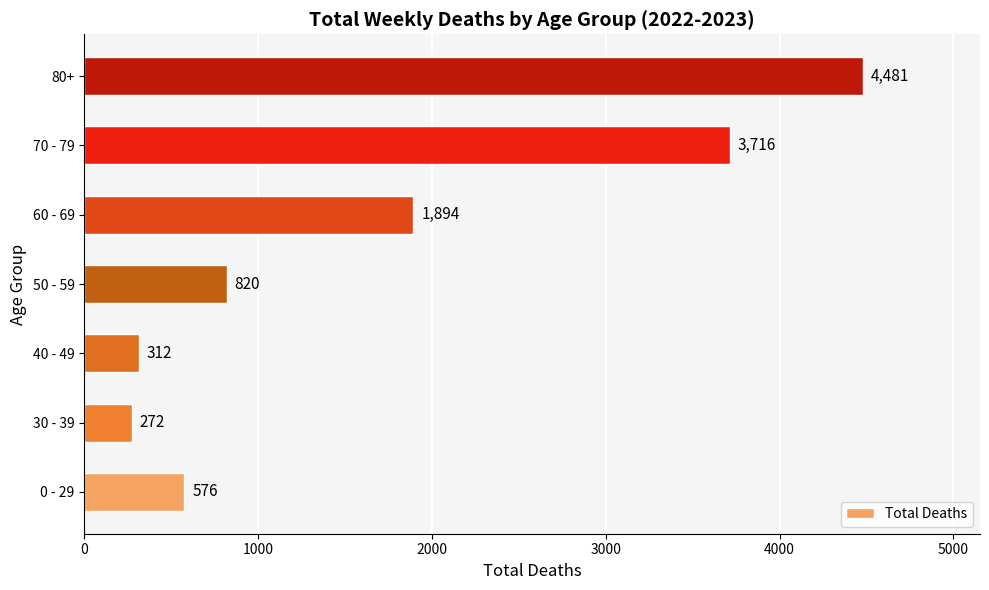

What is the difference between the values at 80+ and 30 - 39?

4209